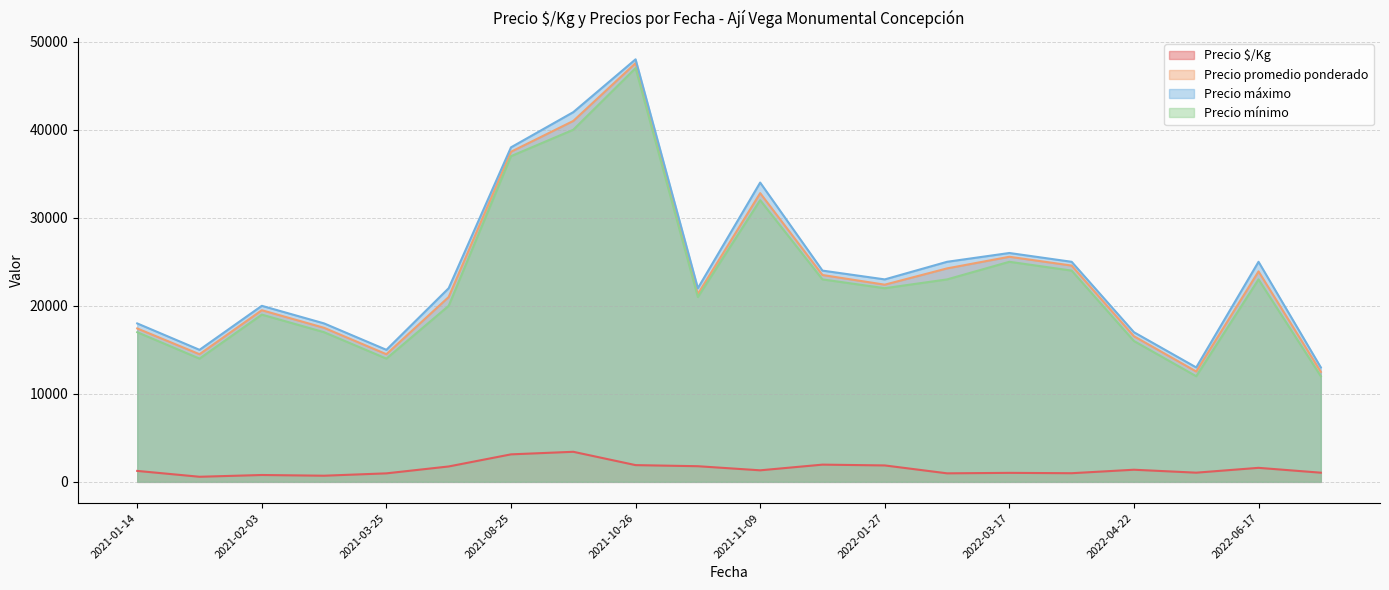

Which series has the largest total across all categories?

Precio máximo